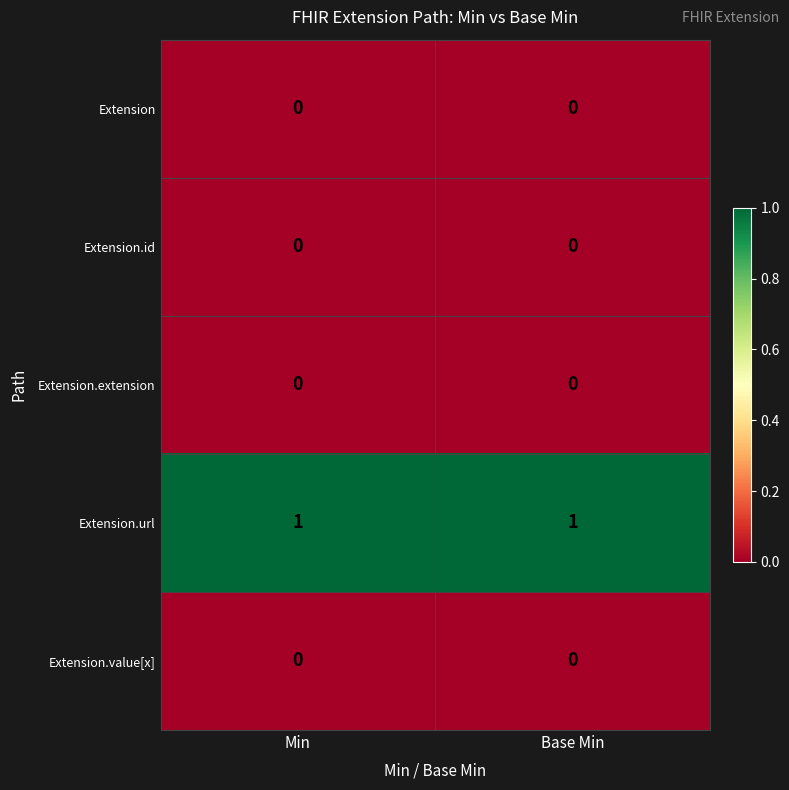

The value of Extension.value[x] at Base Min is 0. True or false?

True